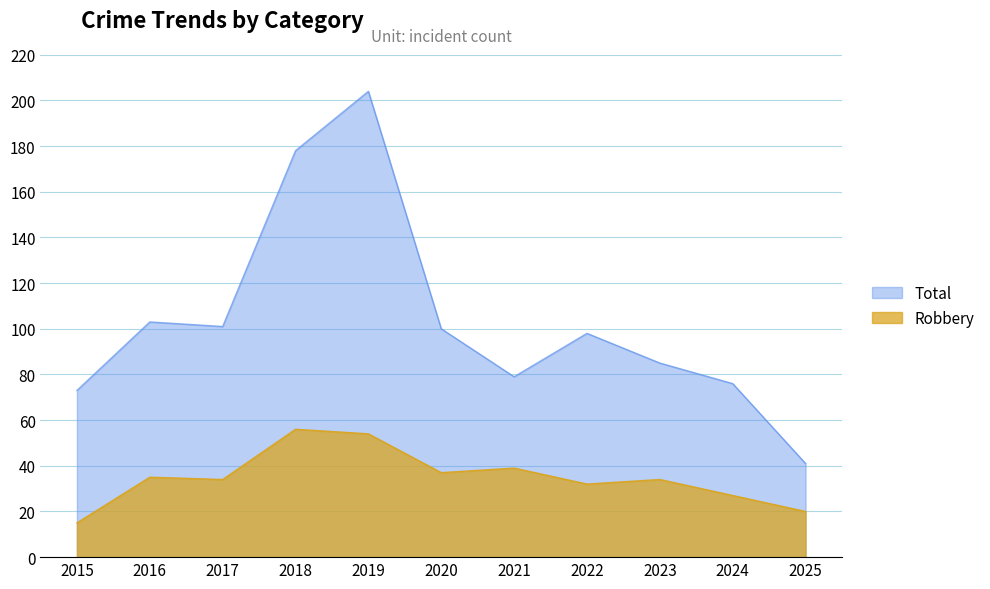

Which has a higher value, 2021 or 2015?

2021